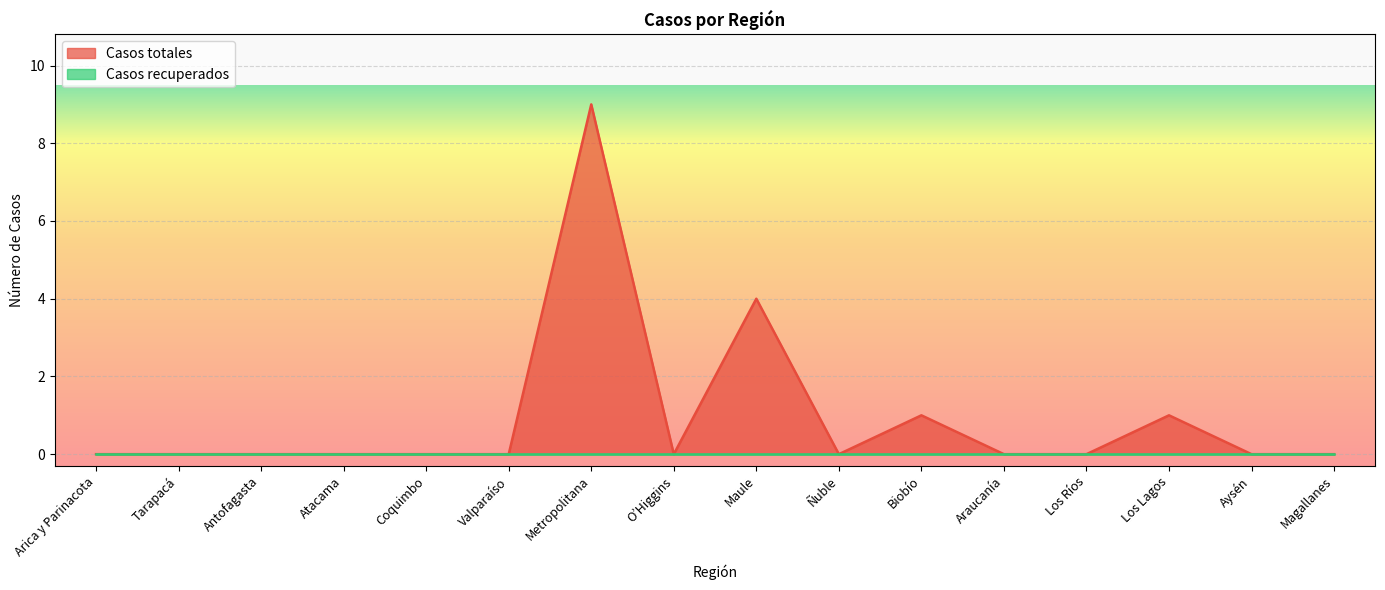

Is it true that the value at Antofagasta is -5?

False